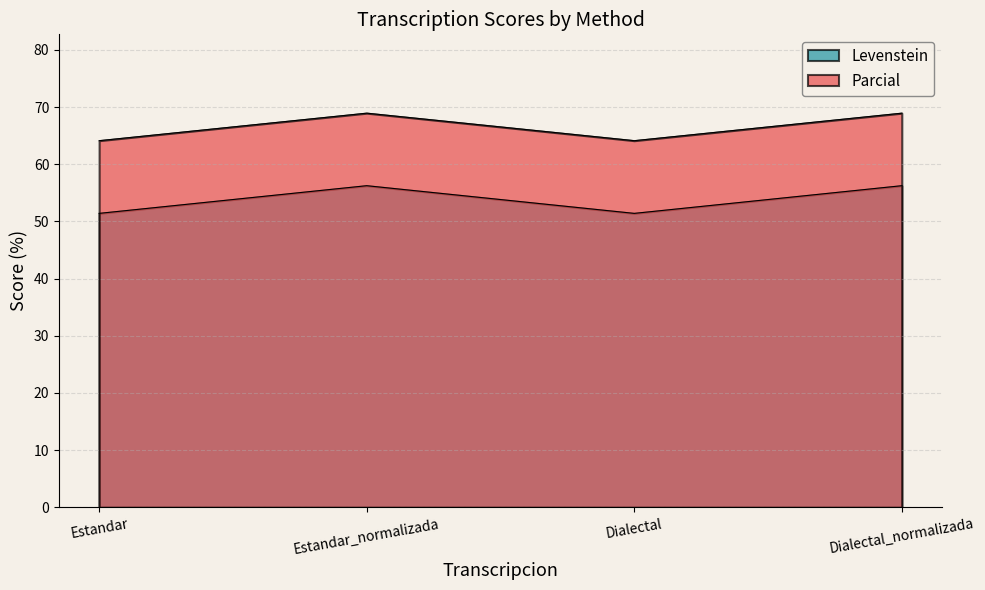

What value does the Parcial series have at Estandar?

64.1